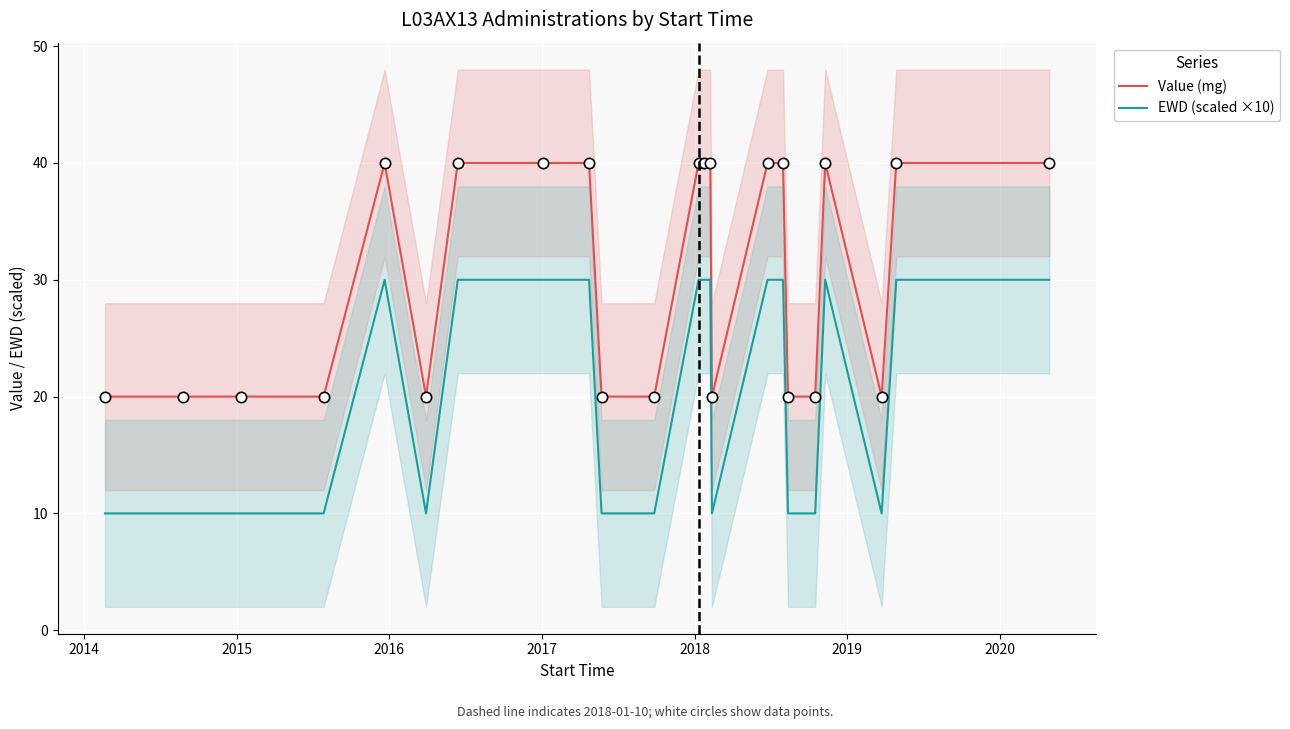

Which series reaches the minimum Y coordinate?

EWD (scaled ×10)